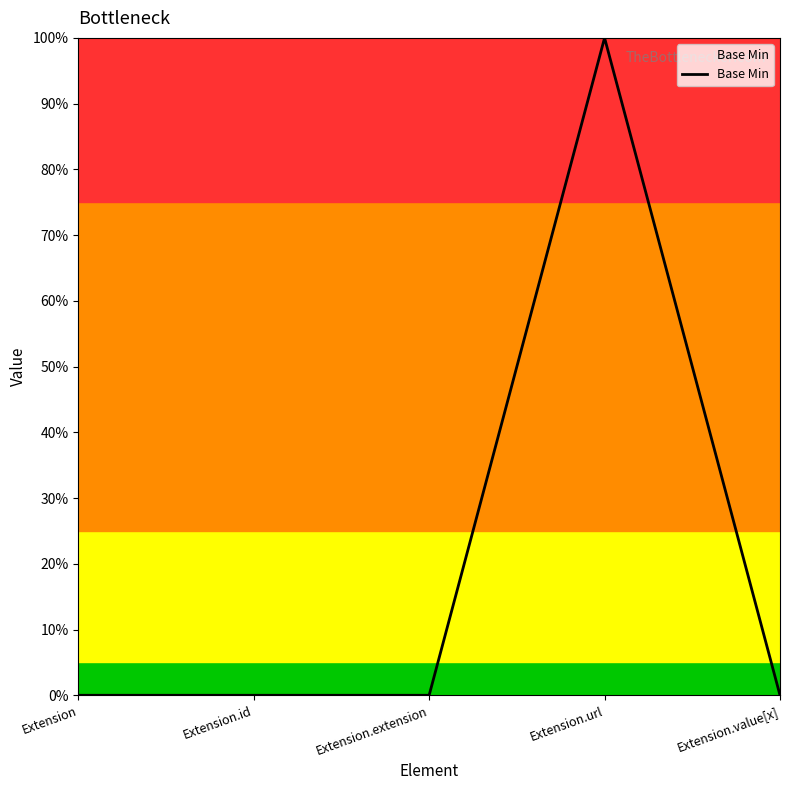

Between Extension.id and Extension.extension, which is larger?

Extension.id